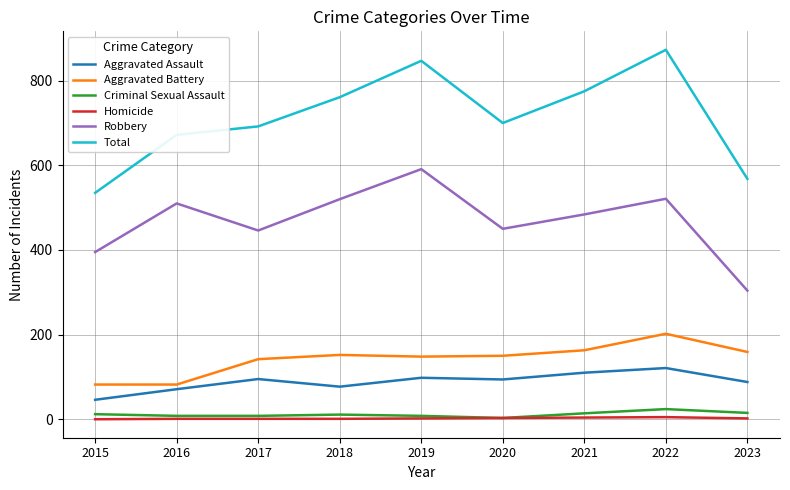

Count the number of data series in this chart.

6